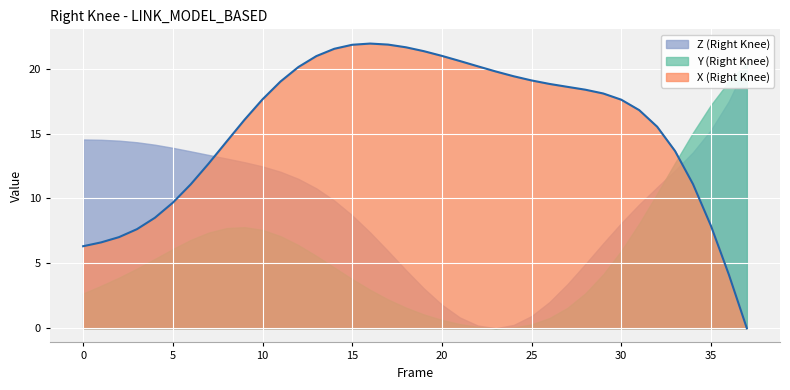

How many lines are shown in the chart?

1